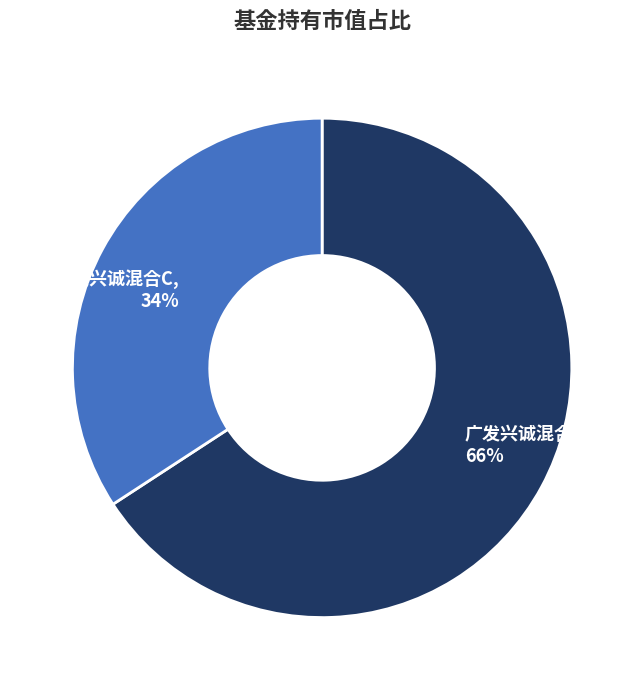

Between 广发兴诚混合A and 广发兴诚混合C, which is larger?

广发兴诚混合A